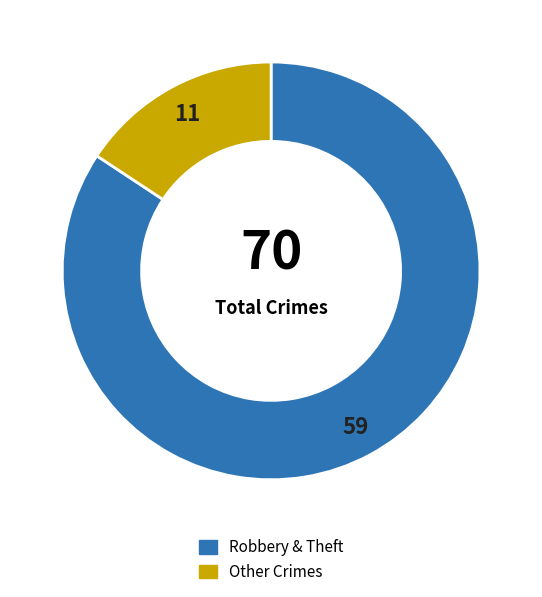

Is it true that Robbery & Theft is 99% of the pie?

False